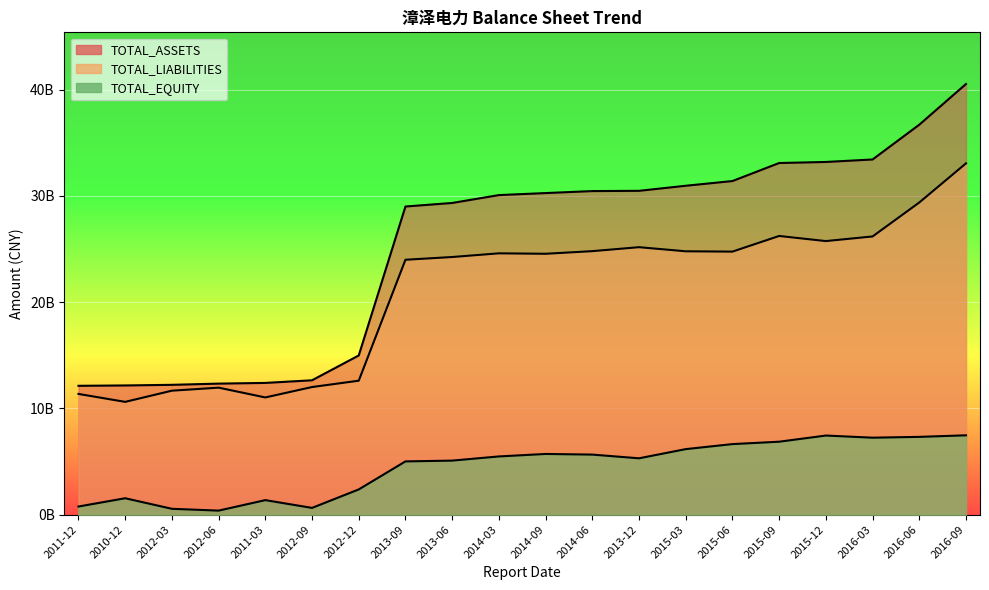

What is the sum of all TOTAL_ASSETS values?

507803352733.9